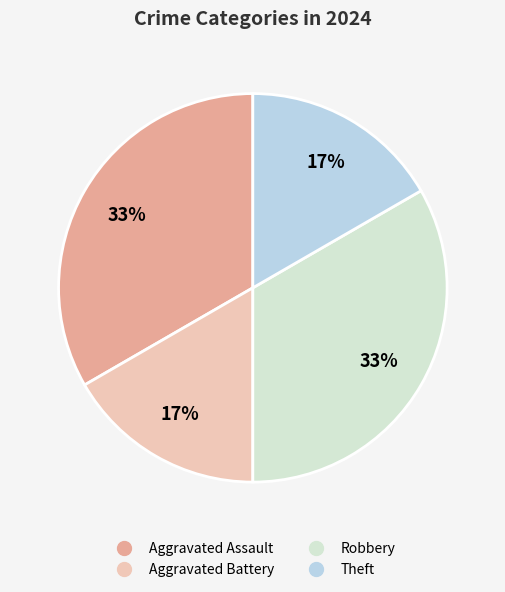

To the nearest percent, what portion does Theft represent?

17%